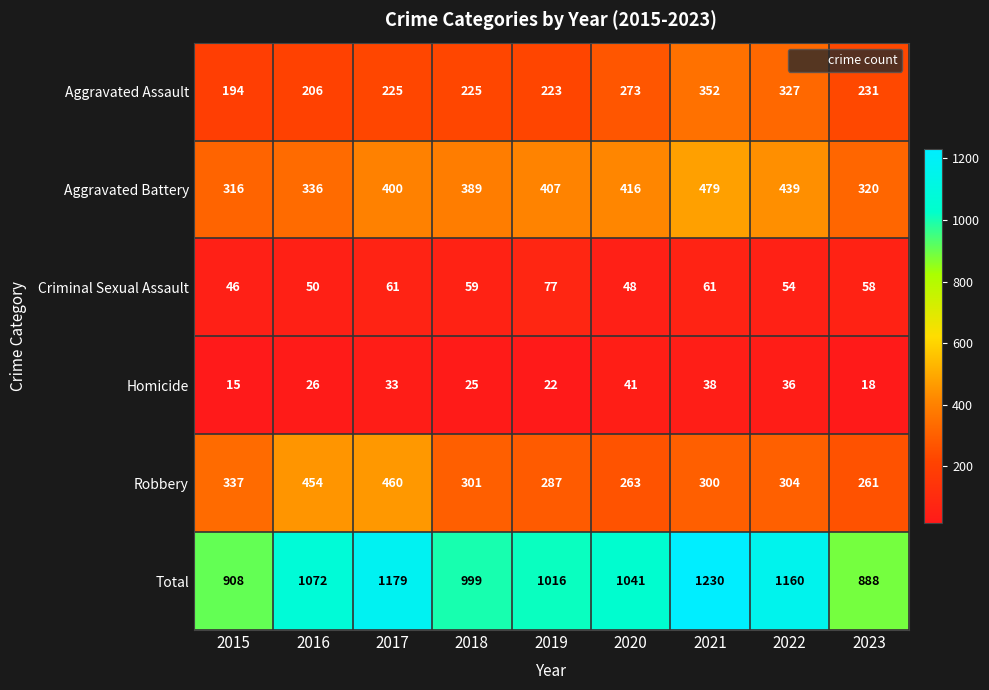

What is the difference between the Total values at 2021 and 2019?

214